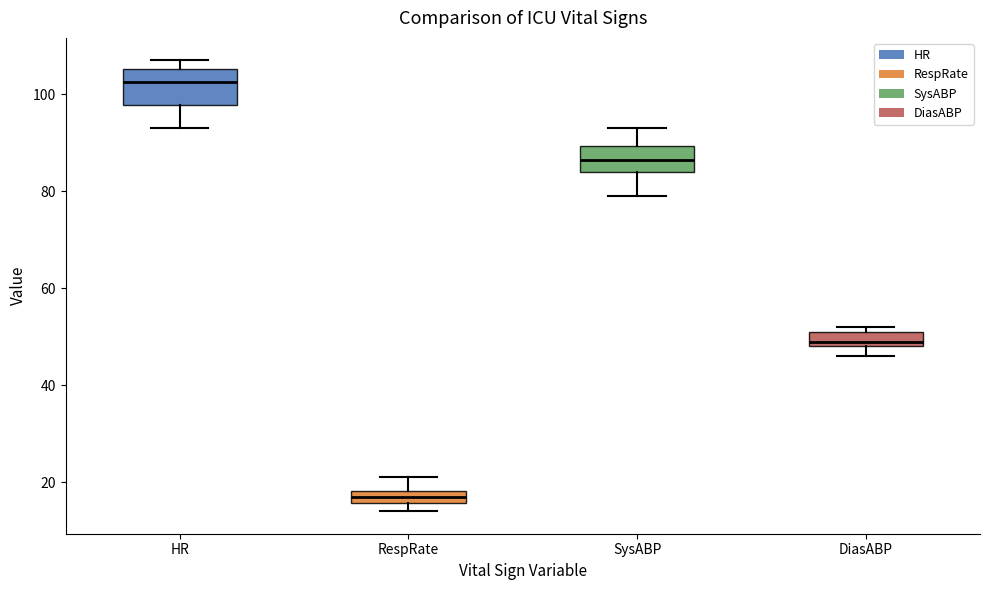

Which box is the tallest, from its lower edge to its upper edge?

HR